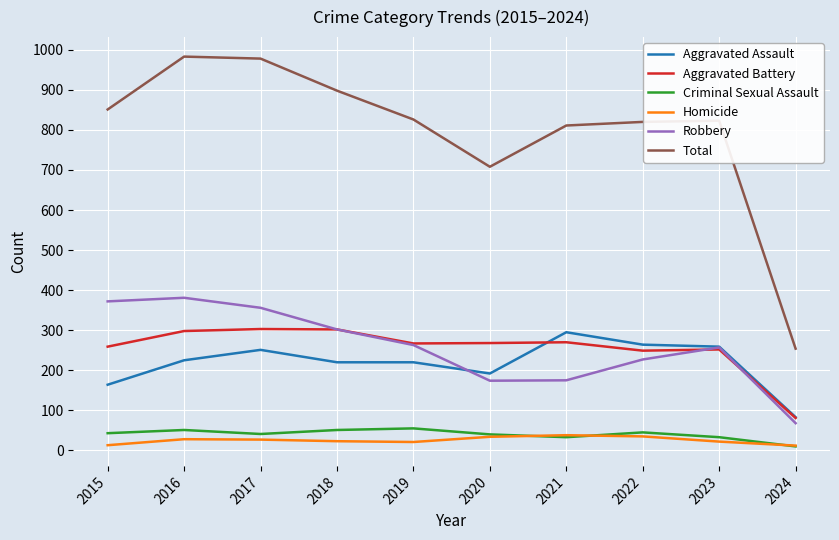

What is the sum of the Aggravated Battery values at 2018 and 2016?

600